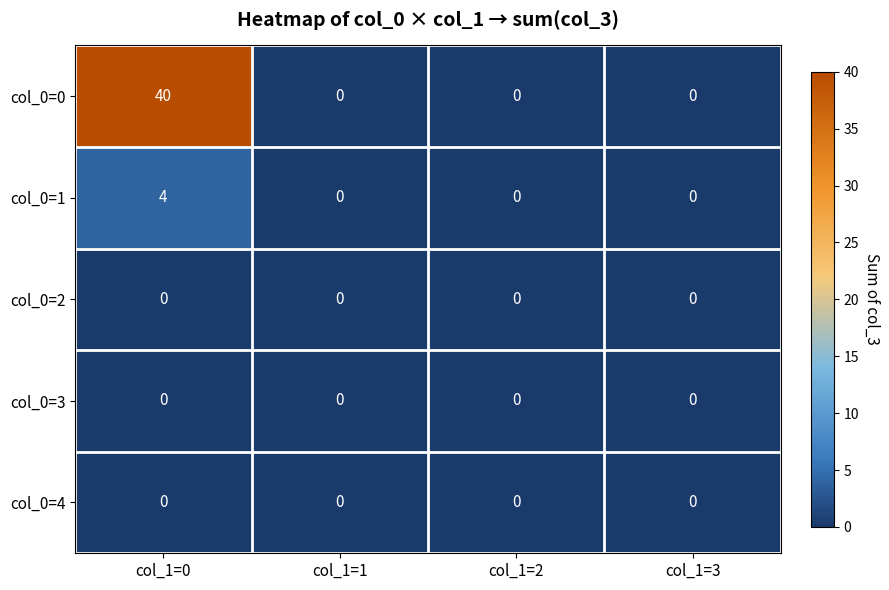

What is the greatest value displayed?

40